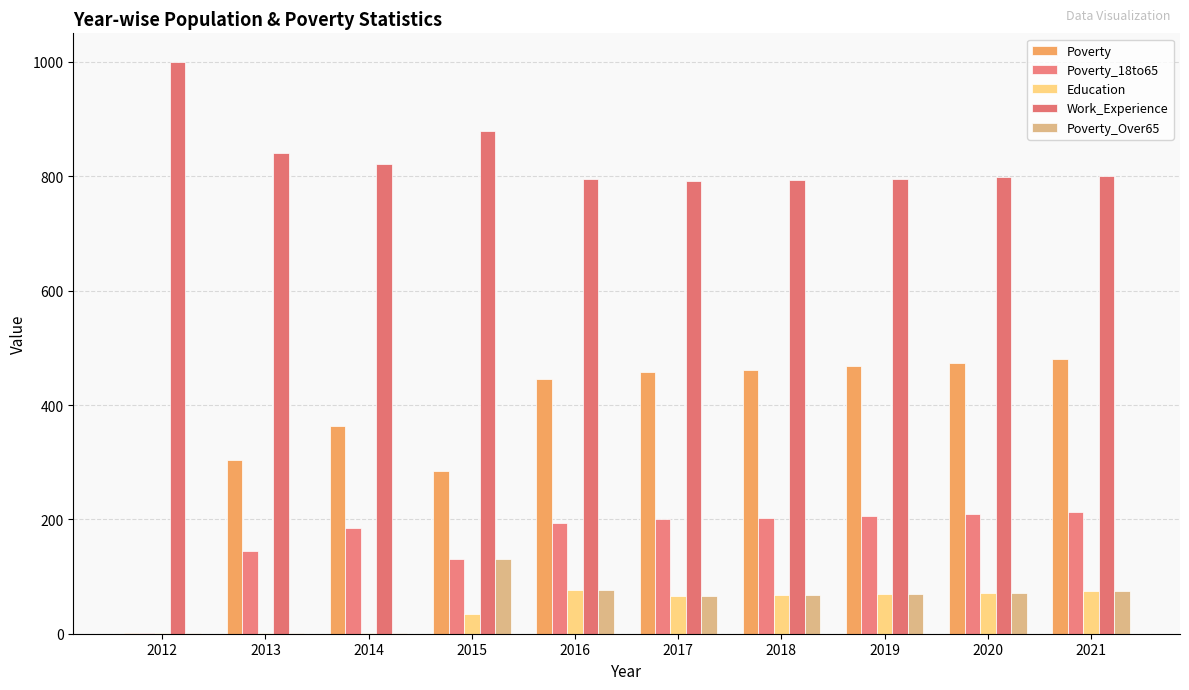

Where is Poverty_18to65 nearest to the value 107?

2015